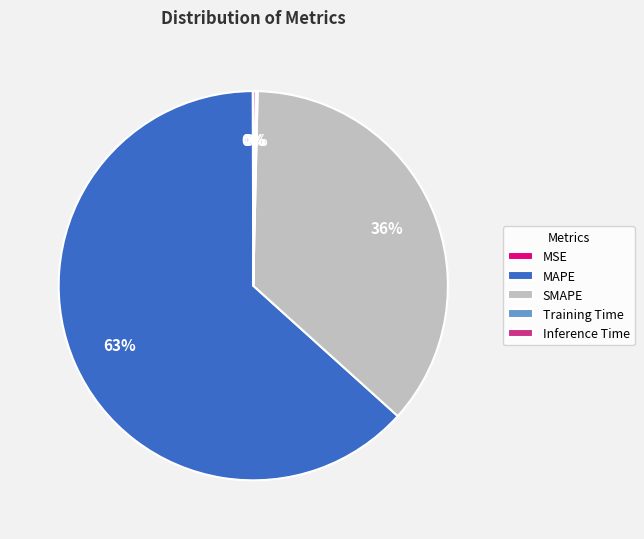

Which category accounts for the majority?

MAPE